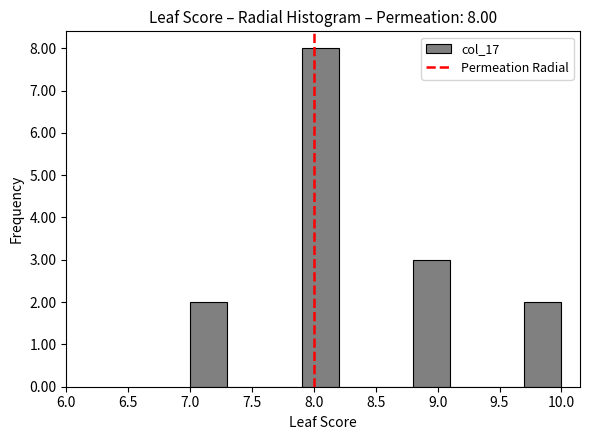

Over which range of the x-axis is the bar tallest?

7.9 to 8.2